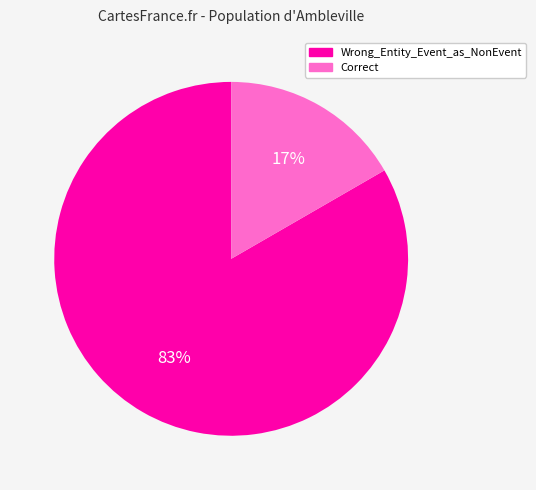

Do Correct and Wrong_Entity_Event_as_NonEvent together represent more than half of the pie?

Yes